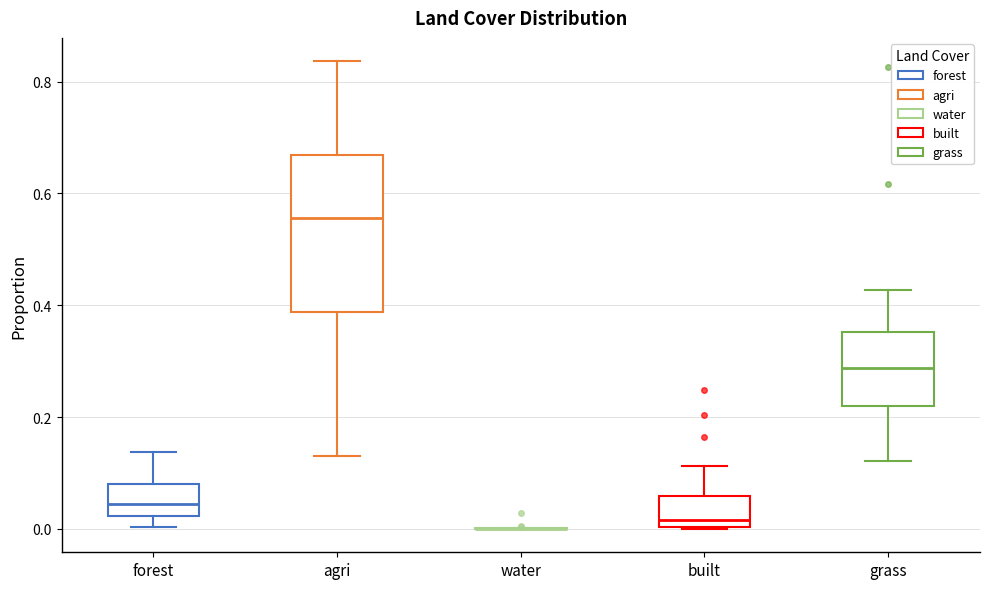

Where does the upper whisker of the box for grass end on the y-axis? The values are not printed on the chart, so give them approximately, as read against the axis.

0.42